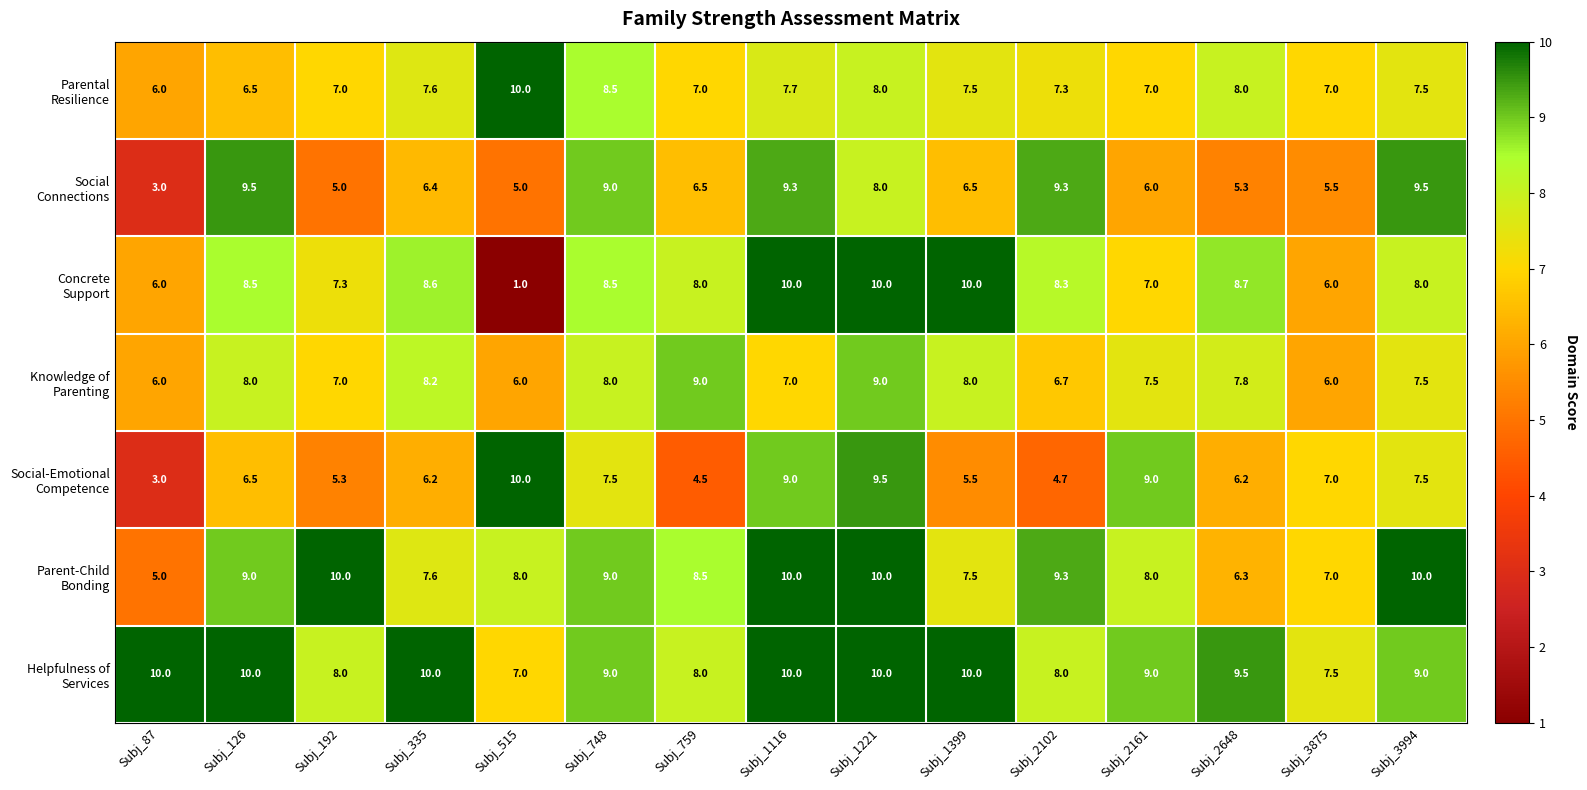

What is the total value across all series at Subj_515?

47.0